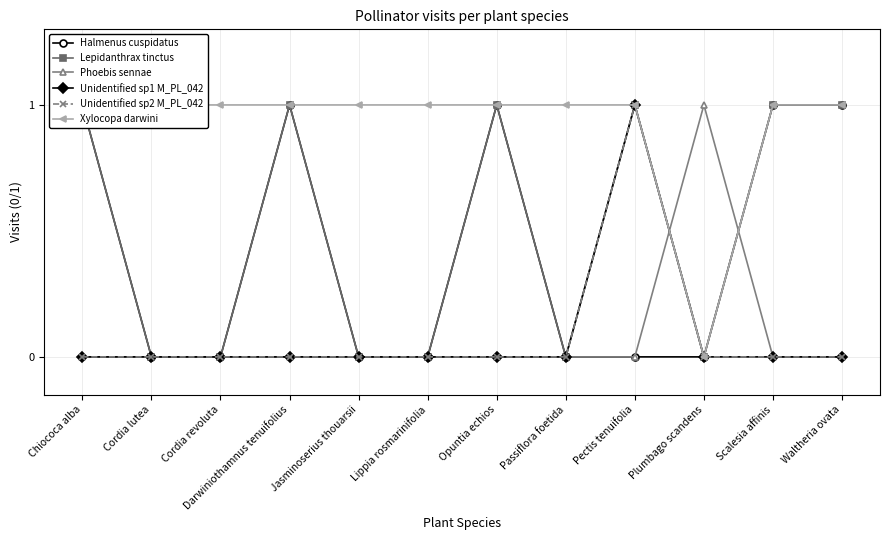

How many categories are shown in the chart?

12